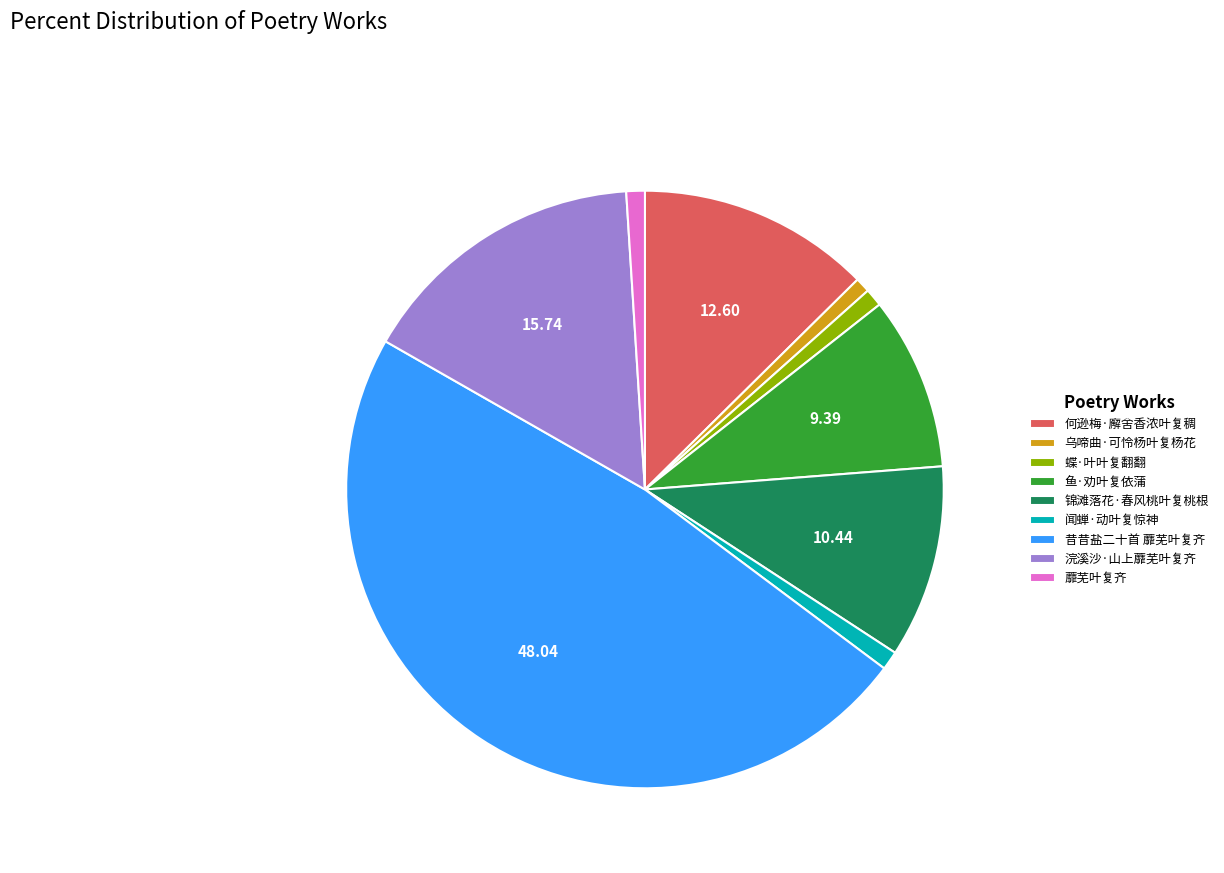

Is 蘼芜叶复齐 the majority of the pie?

No